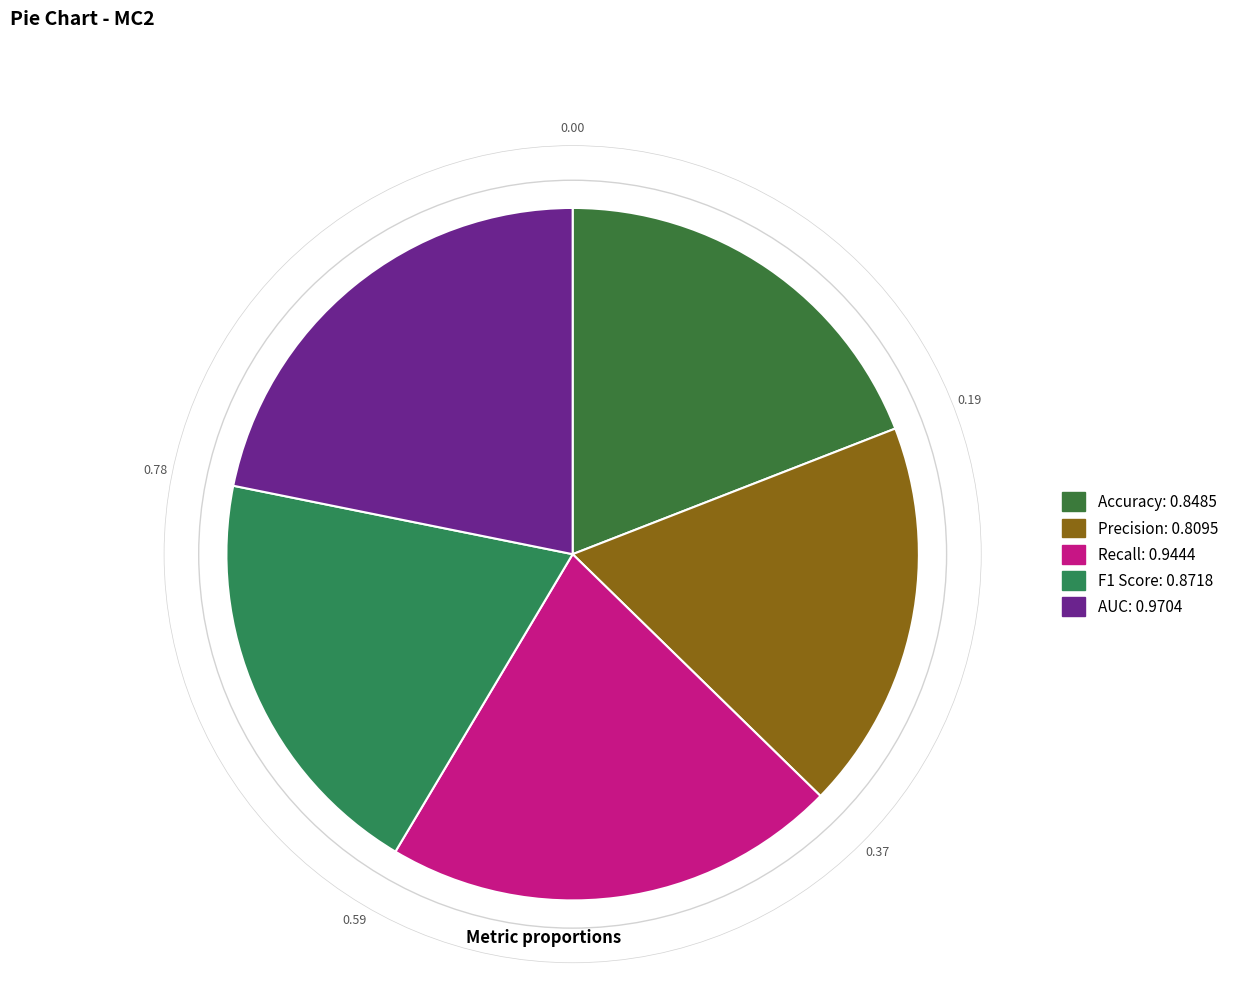

Count the number of slices in the pie.

5